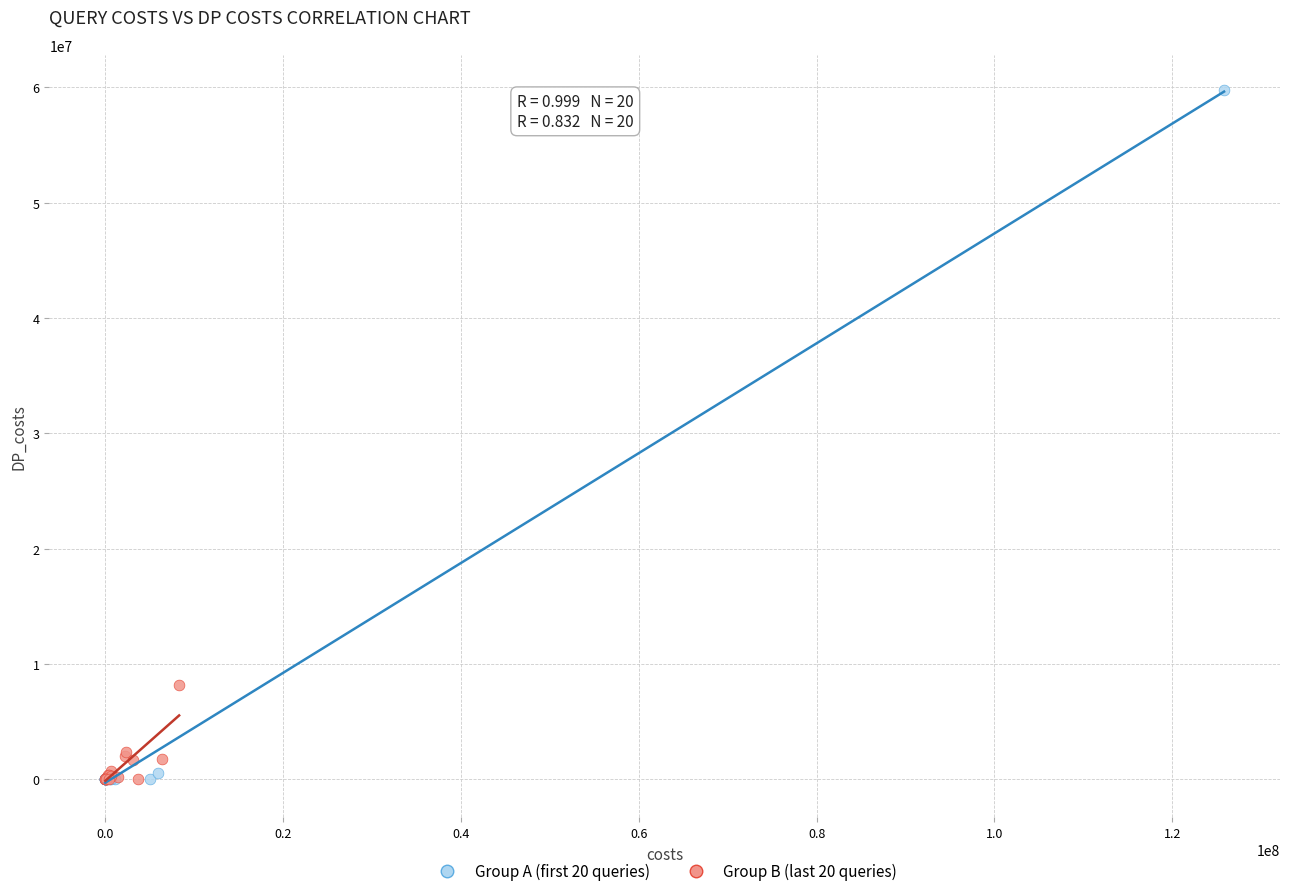

Which series contains the highest Y value?

Group A (first 20 queries)